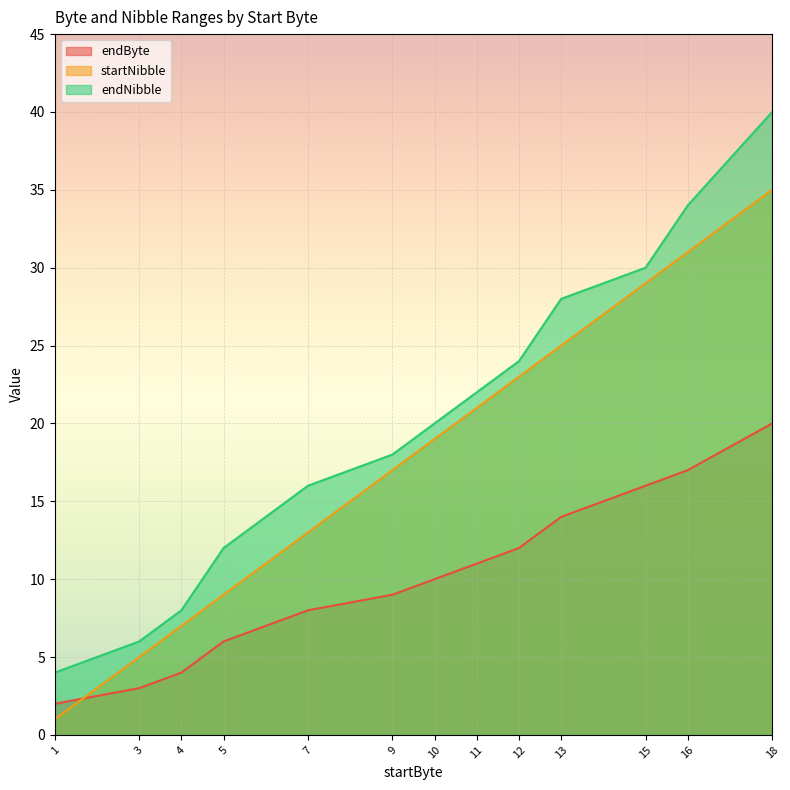

Where is endNibble nearest to the value 22?

11